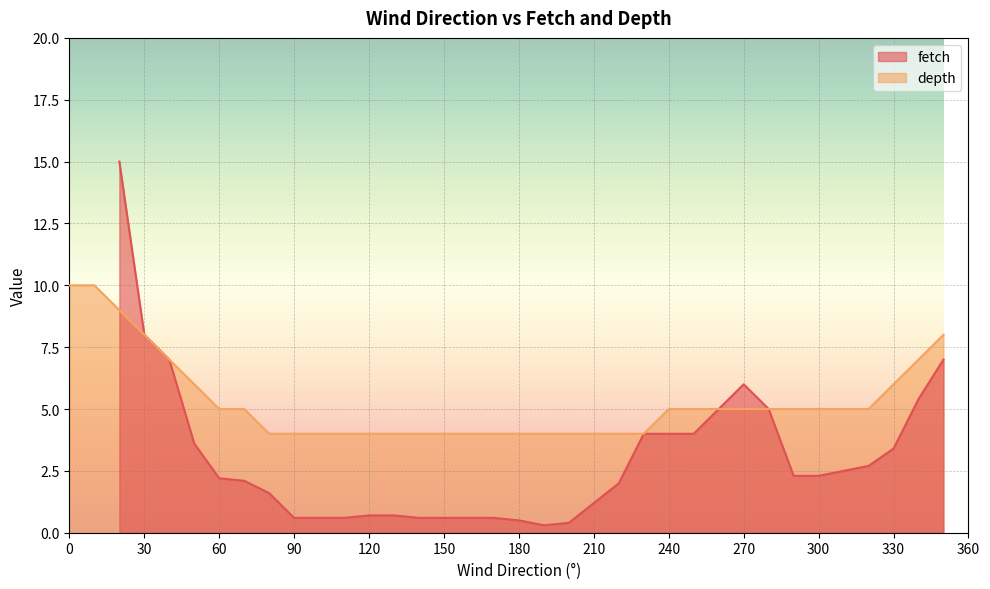

What is the highest value of the depth series?

10